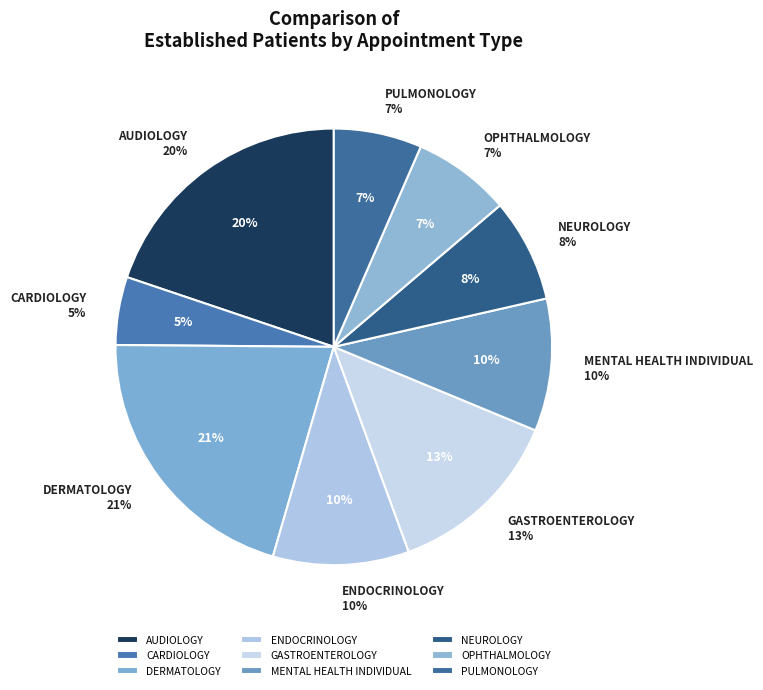

To the nearest percent, what percentage of the pie is OPHTHALMOLOGY?

7%